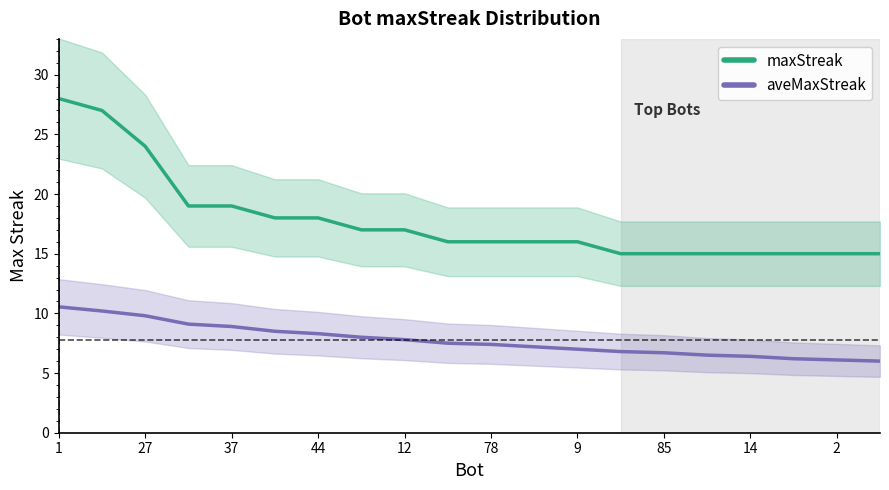

What is the difference between the maximum and minimum values in the maxStreak series?

13.0